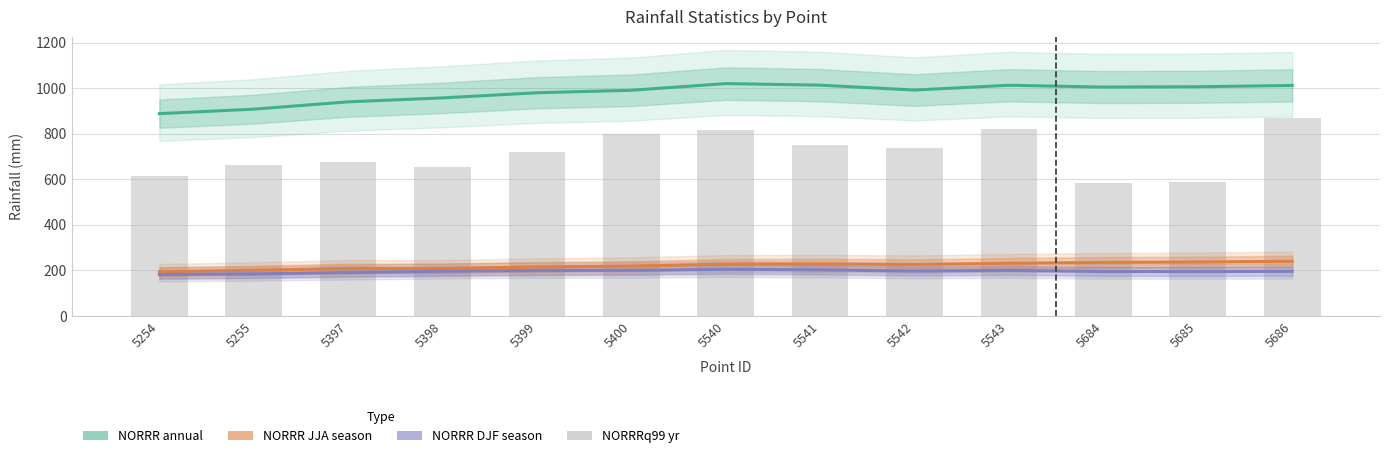

Rank the categories by NORRR annual value from highest to lowest.

5540, 5541, 5543, 5686, 5685, 5684, 5542, 5400, 5399, 5398, 5397, 5255, 5254